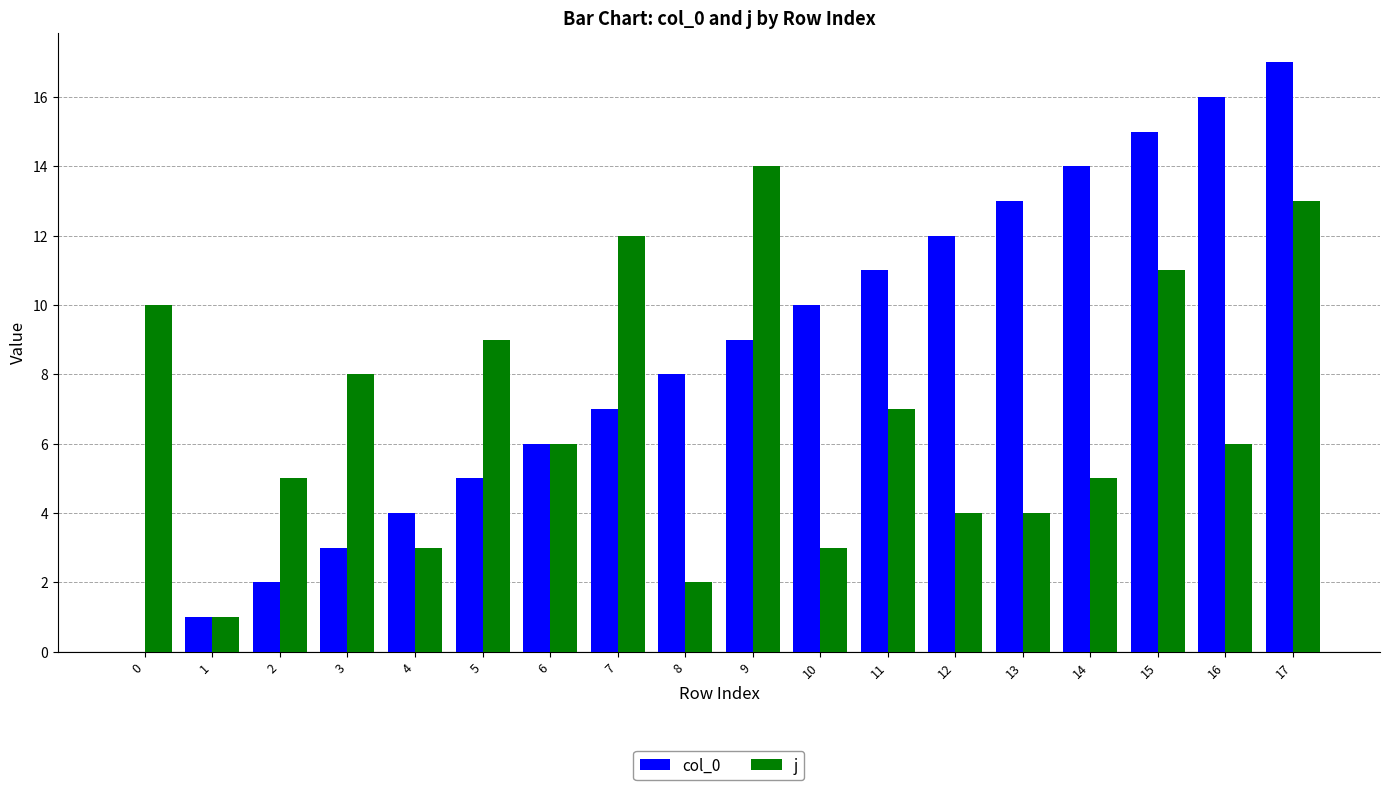

What is the sum of the col_0 values at 15 and 7?

22